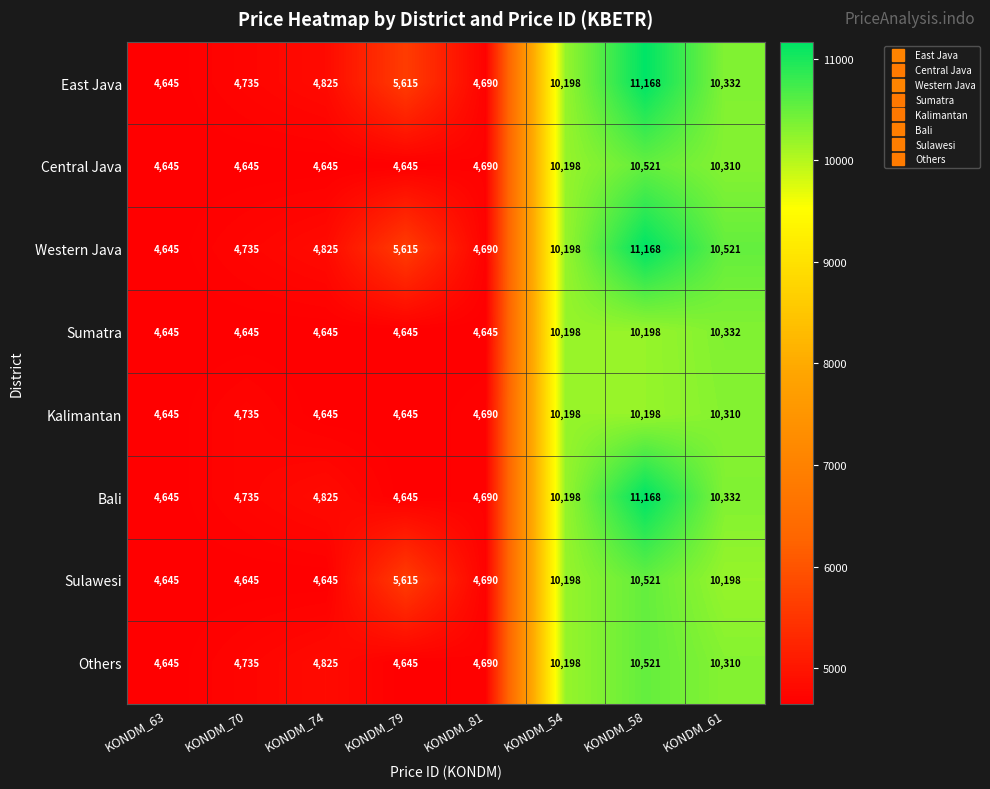

Between KONDM_74 and KONDM_61, which series saw the biggest shift?

Western Java